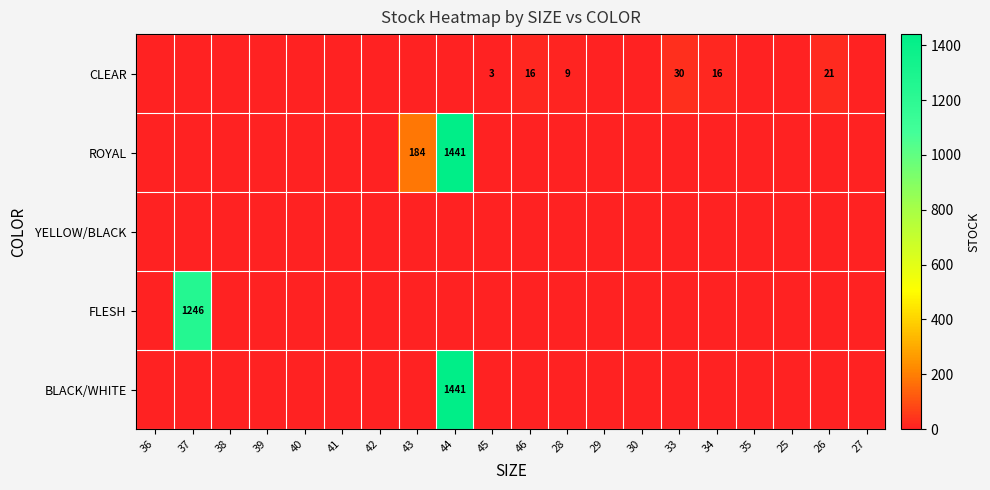

True or false: YELLOW/BLACK has a value of 0 at 27.

True